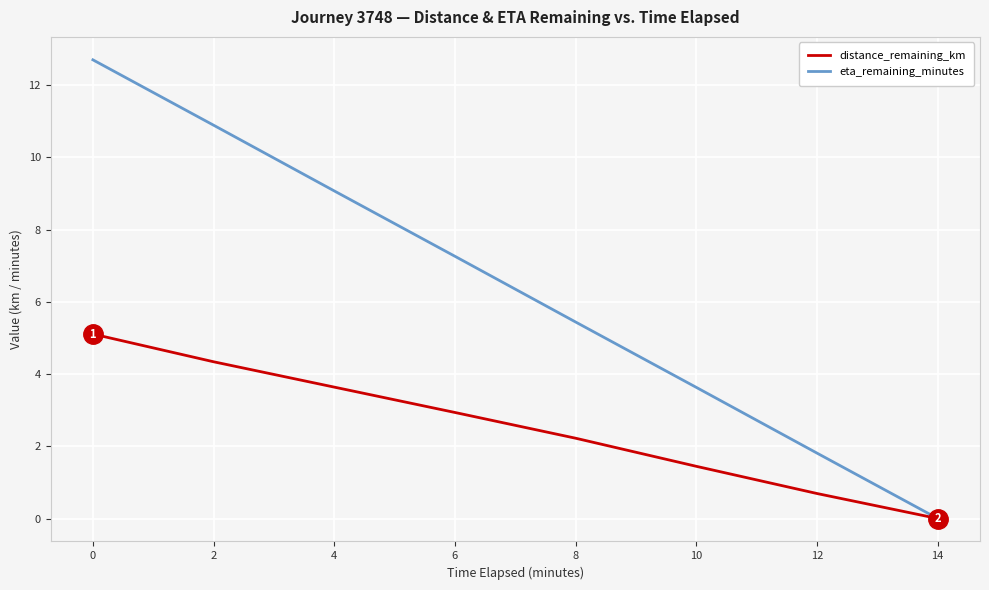

Does the chart display data point markers on the line(s)?

No